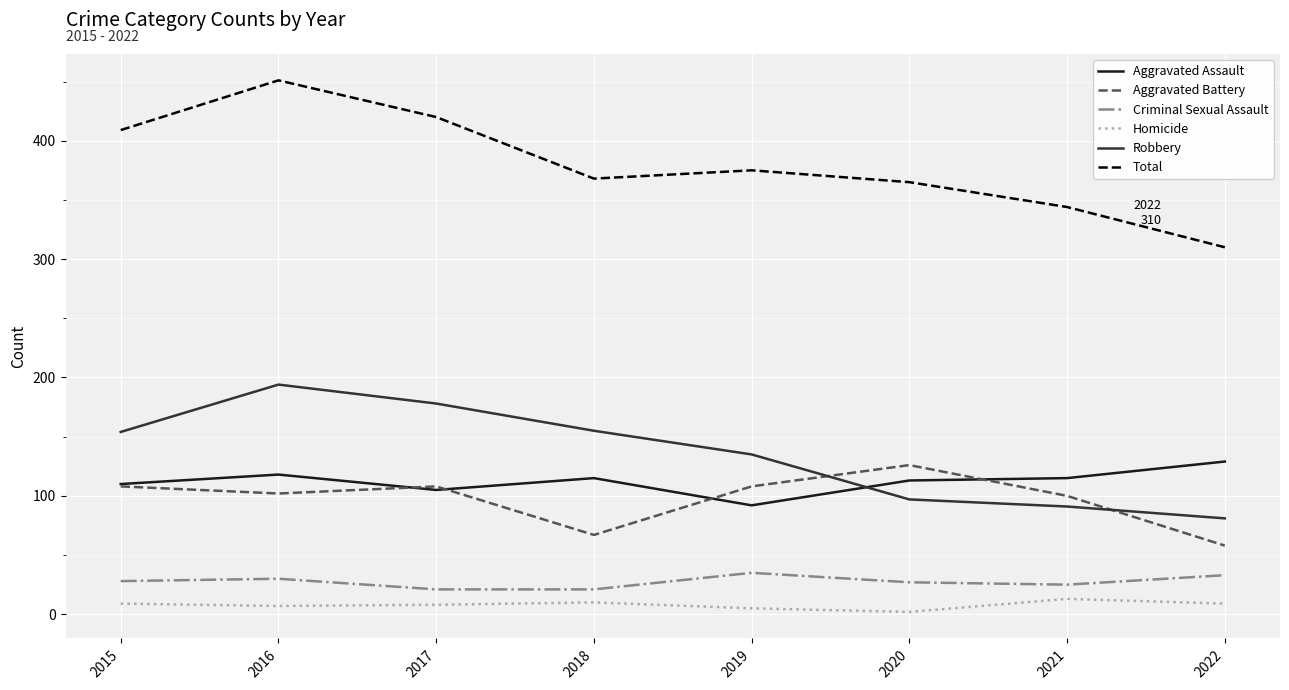

Which series changed the most between 2017 and 2018?

Total